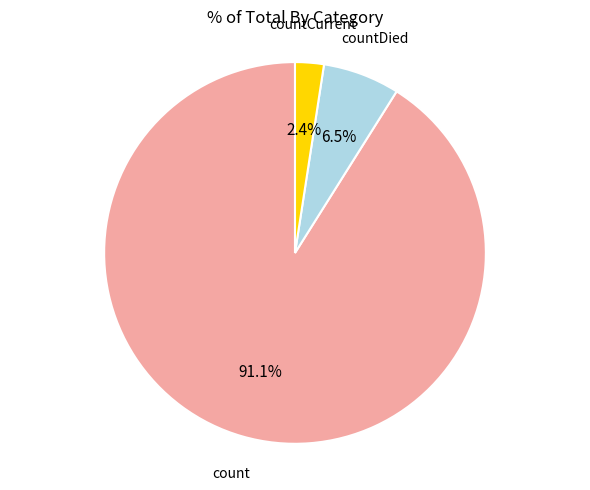

Is there any slice that represents more than half of the pie?

Yes